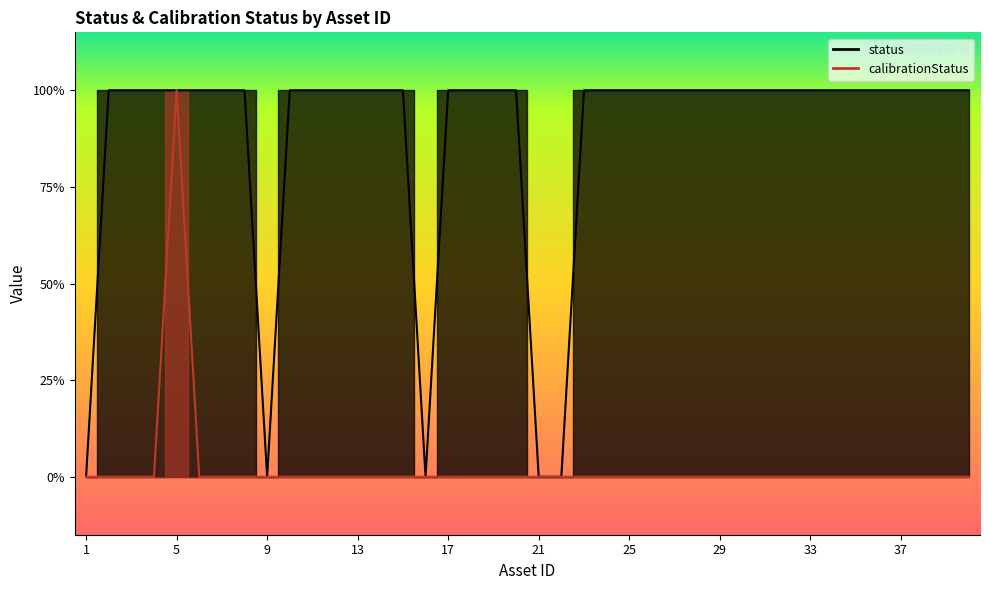

Which series changed the most between 18 and 29?

status